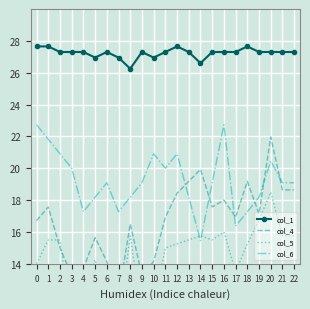

Rank the categories by col_5 value from highest to lowest.

20, 19, 16, 8, 14, 21, 22, 1, 2, 13, 15, 12, 18, 11, 5, 0, 17, 4, 10, 6, 9, 3, 7